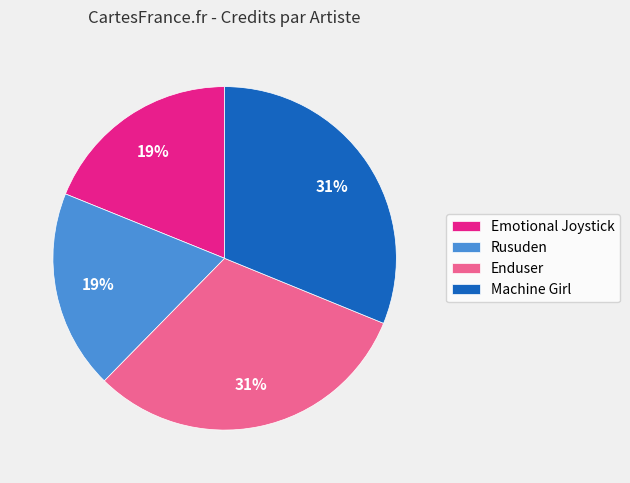

How many segments does this pie chart have?

4